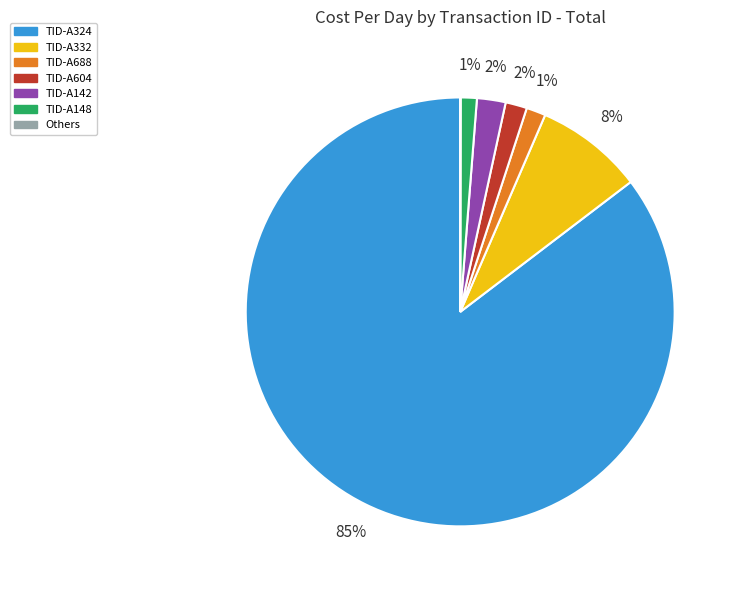

What is the majority slice?

TID-A324